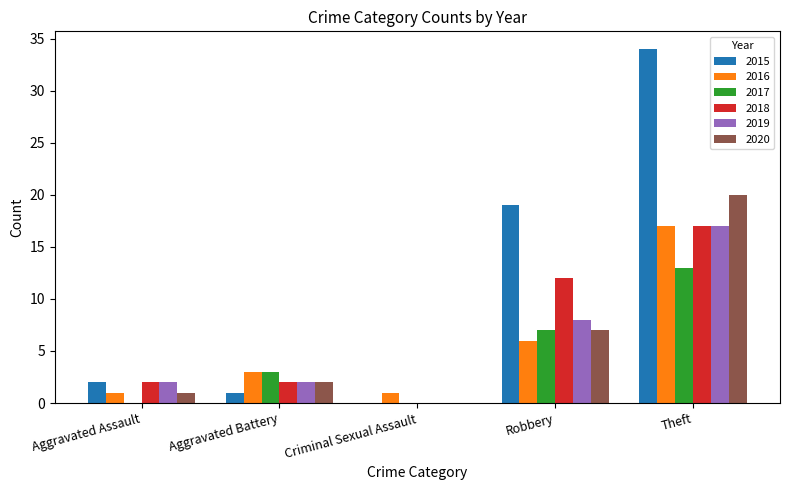

What is the sum of all 2019 values?

29